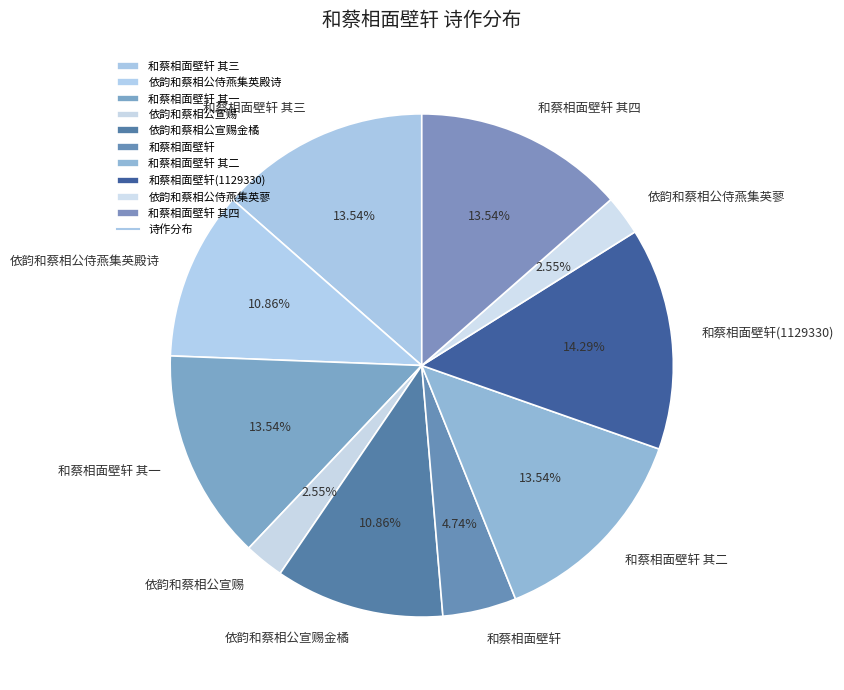

How many slices are in this pie chart?

10